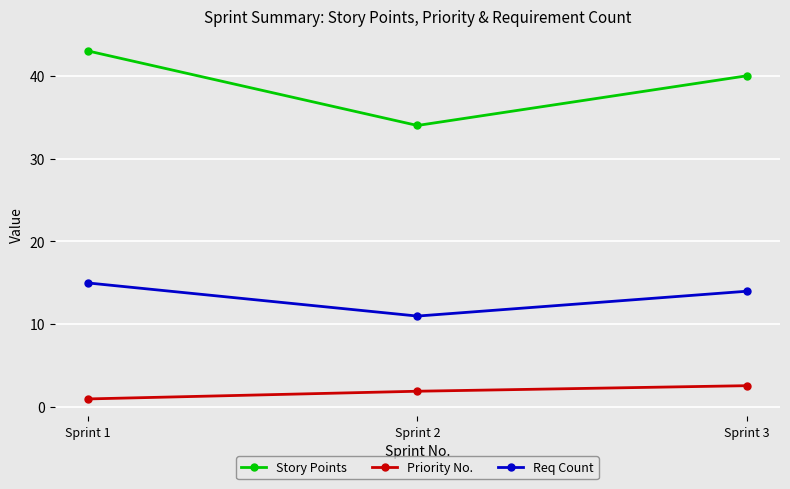

Which series has the largest total across all categories?

Story Points